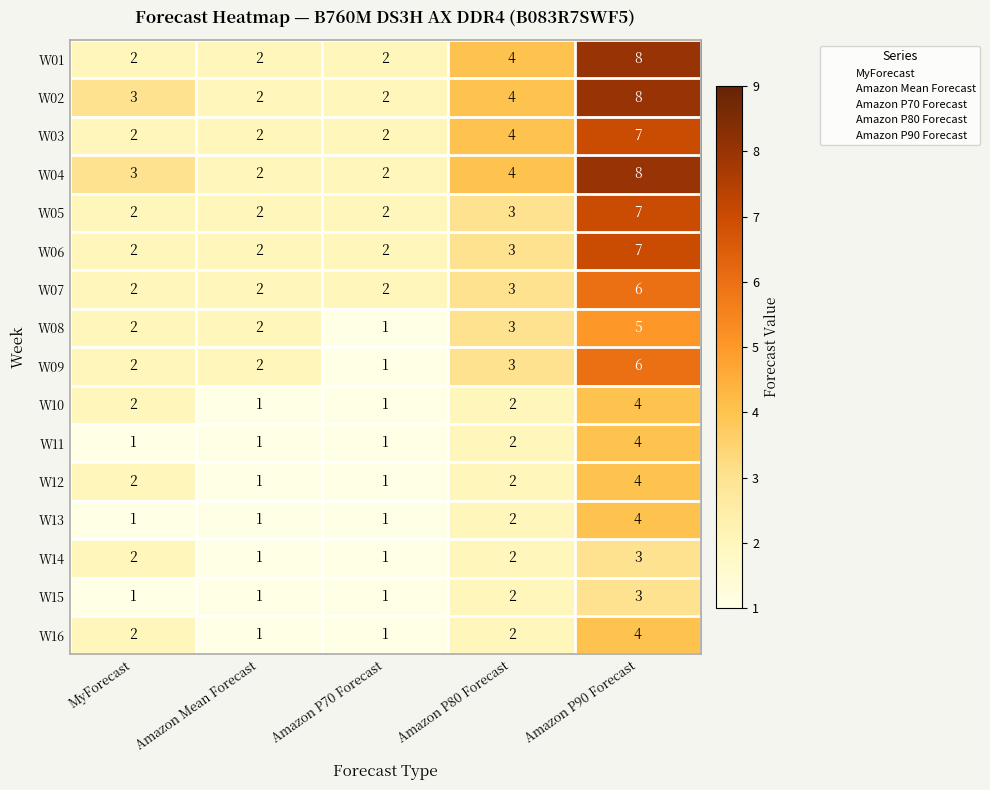

What is the sum of all W08 values?

13